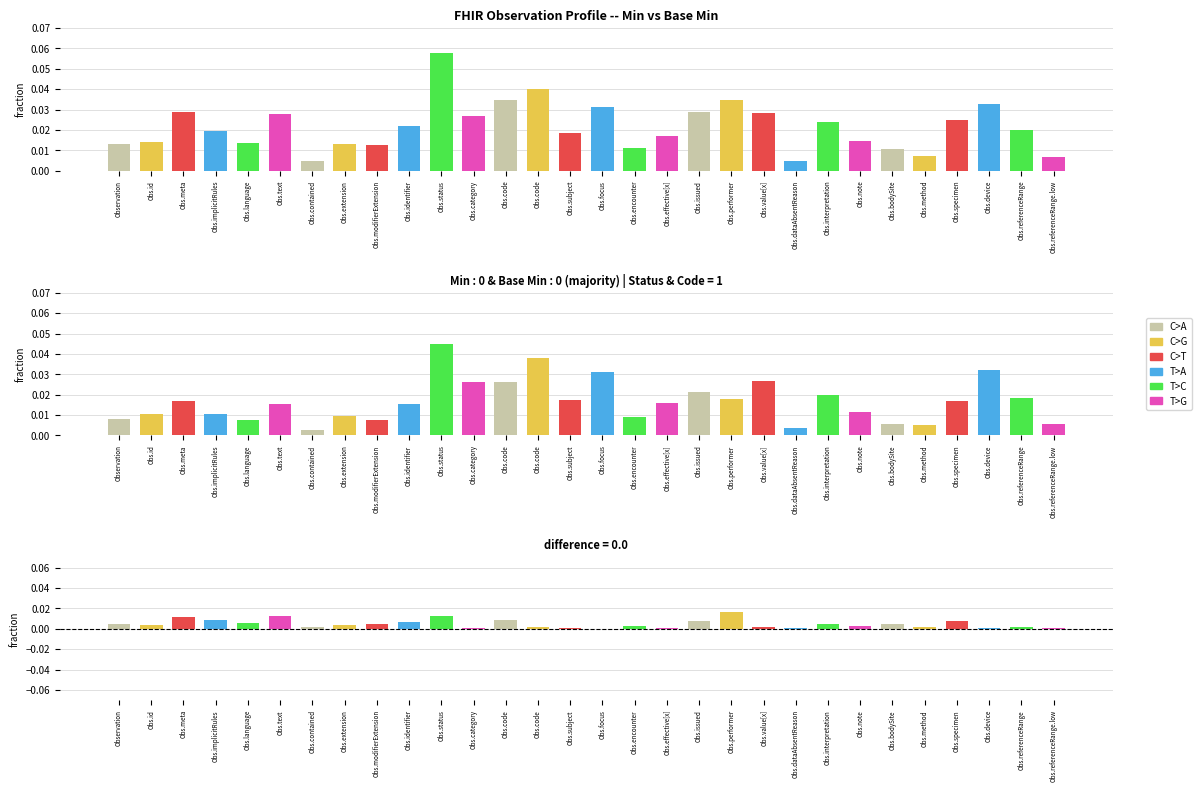

What is the sum of all Difference values?

0.1